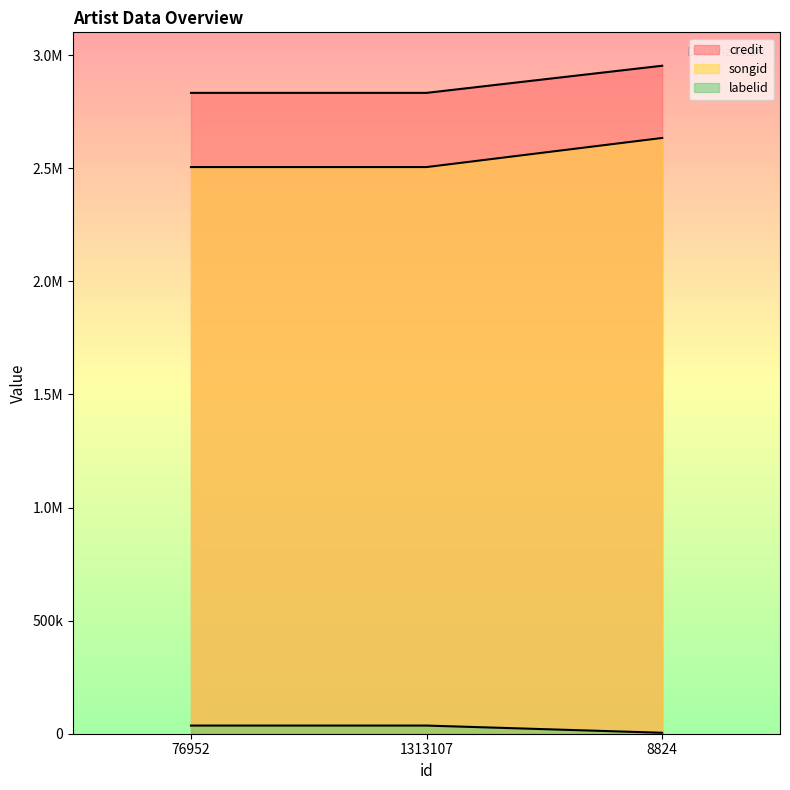

What is the difference between the maximum and minimum values in the labelid series?

31871